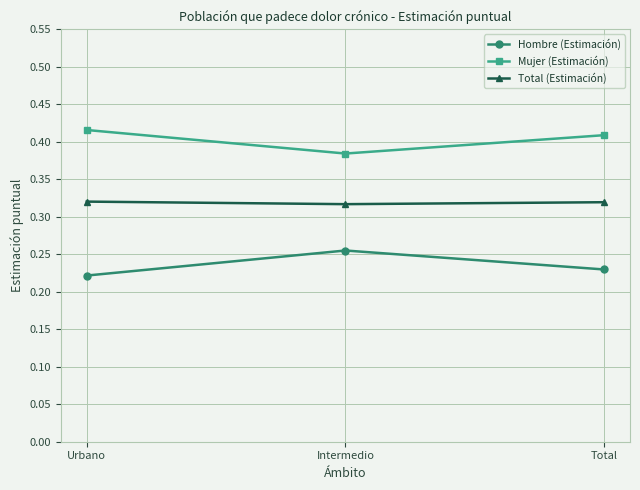

True or false: Total (Estimación) has a value of 0.6 at Urbano.

False